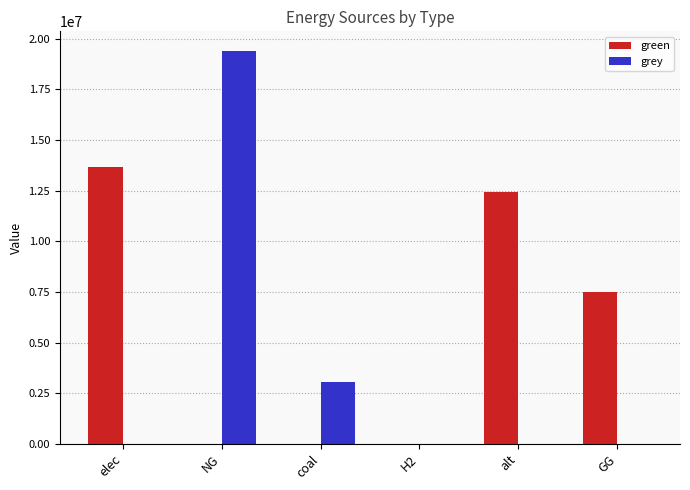

Is the value of grey at NG greater than the value of green at alt?

Yes